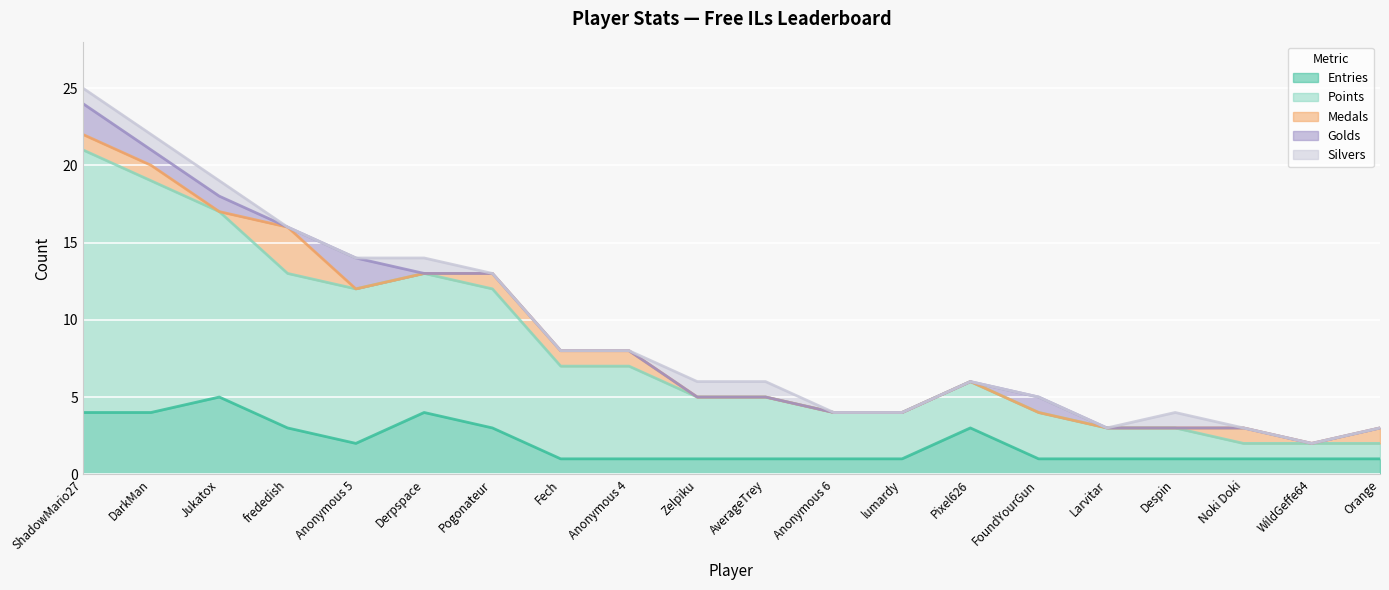

How many series are shown in this chart?

5